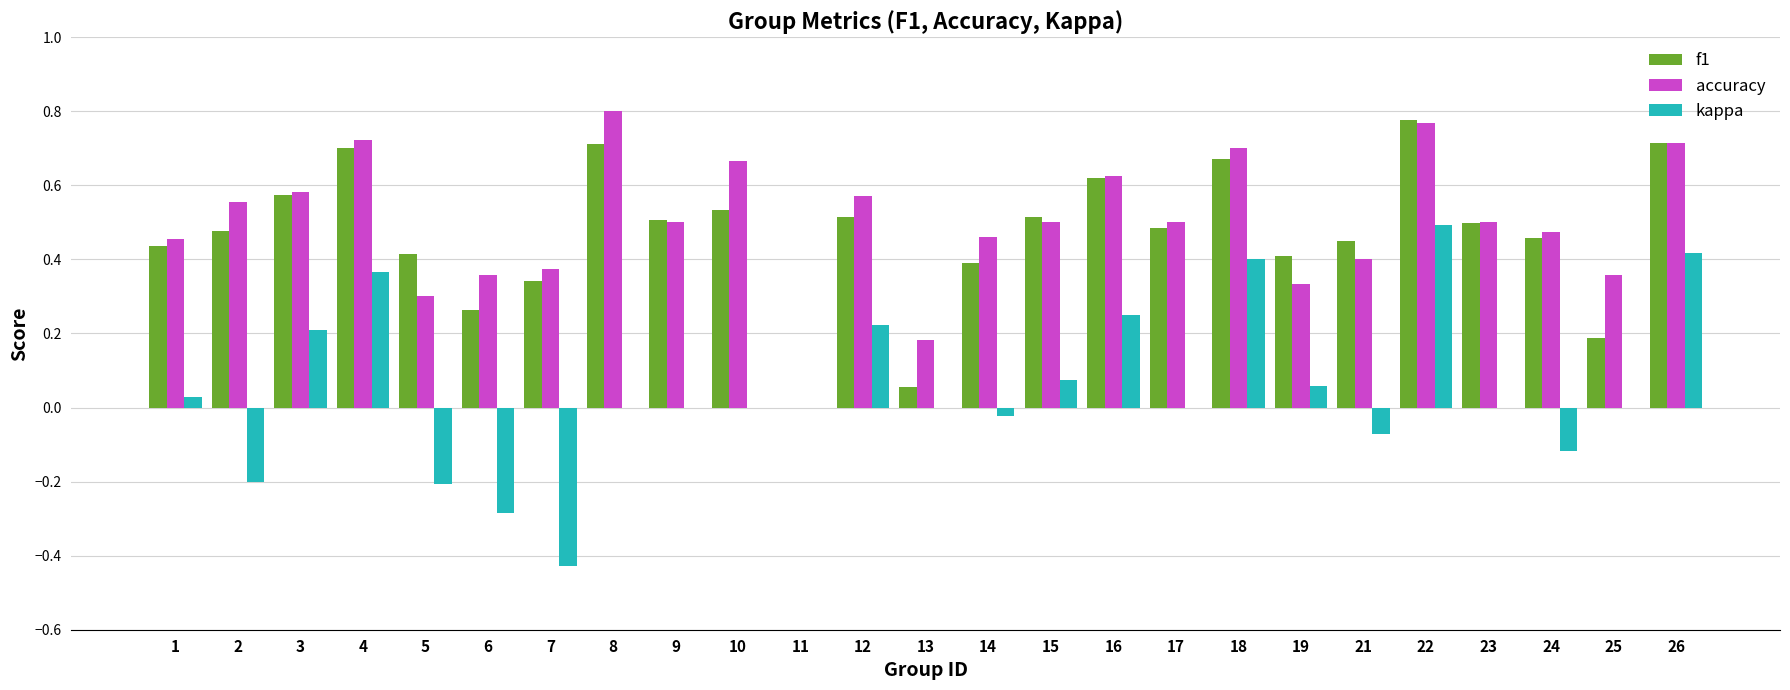

What is the sum of all kappa values?

1.2